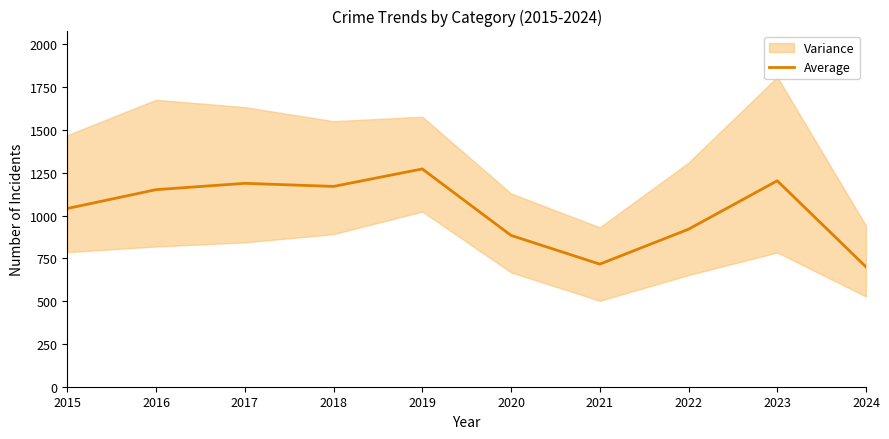

True or false: the data shows 1151 at 2016.

True